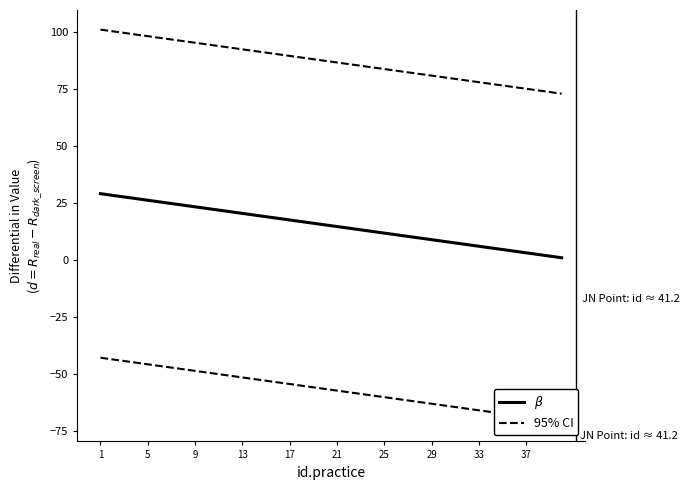

What is the sum of the 95% CI values at 10 and 20?

180.6